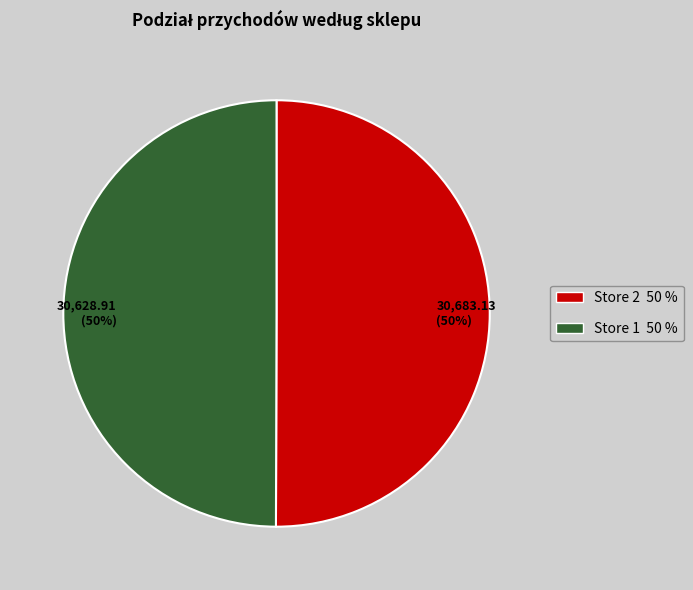

To the nearest percent, what percentage of the pie is 30,683.13 (50%)?

50%